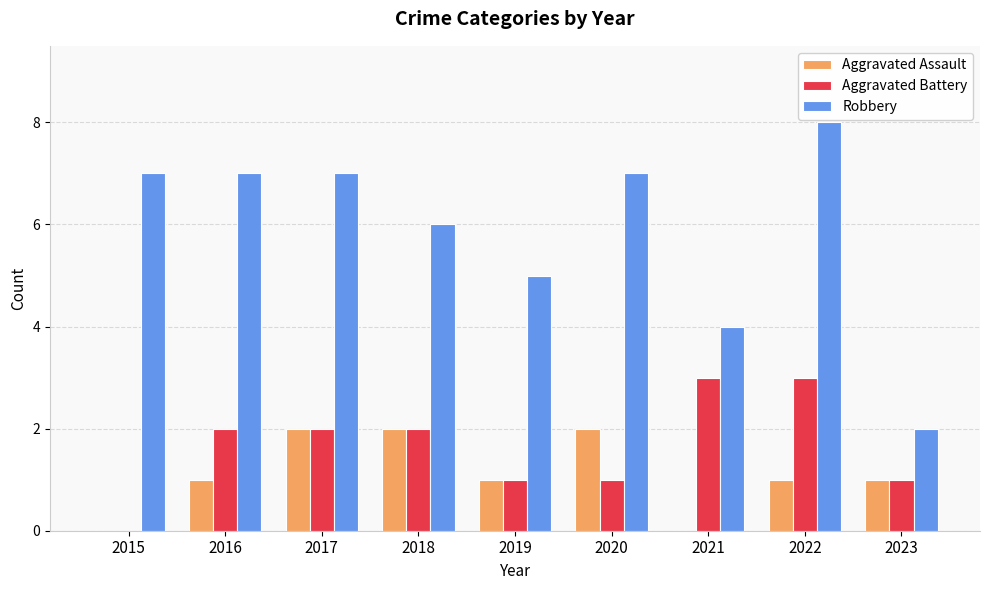

Which series changed the most between 2019 and 2022?

Robbery